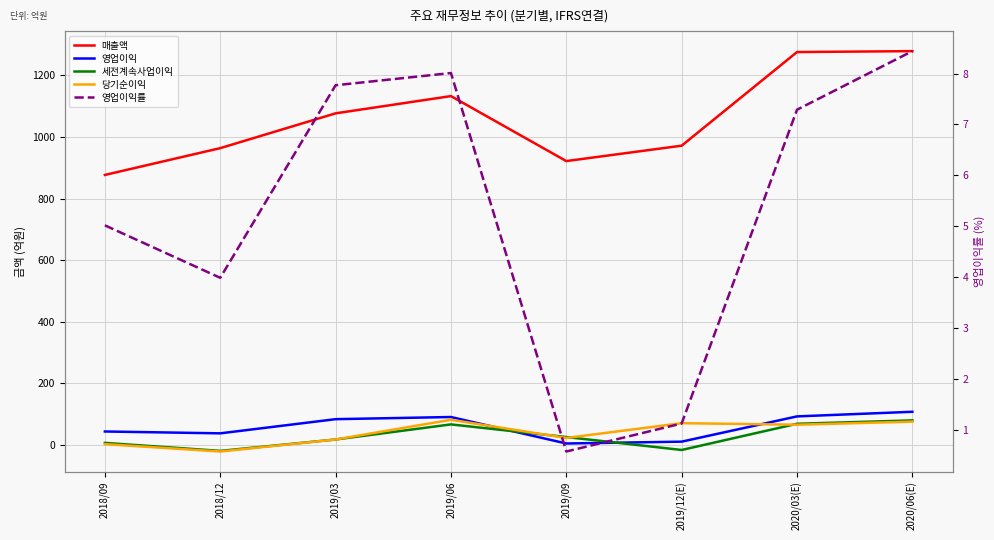

How many data points in 매출액 are less than 1077?

4